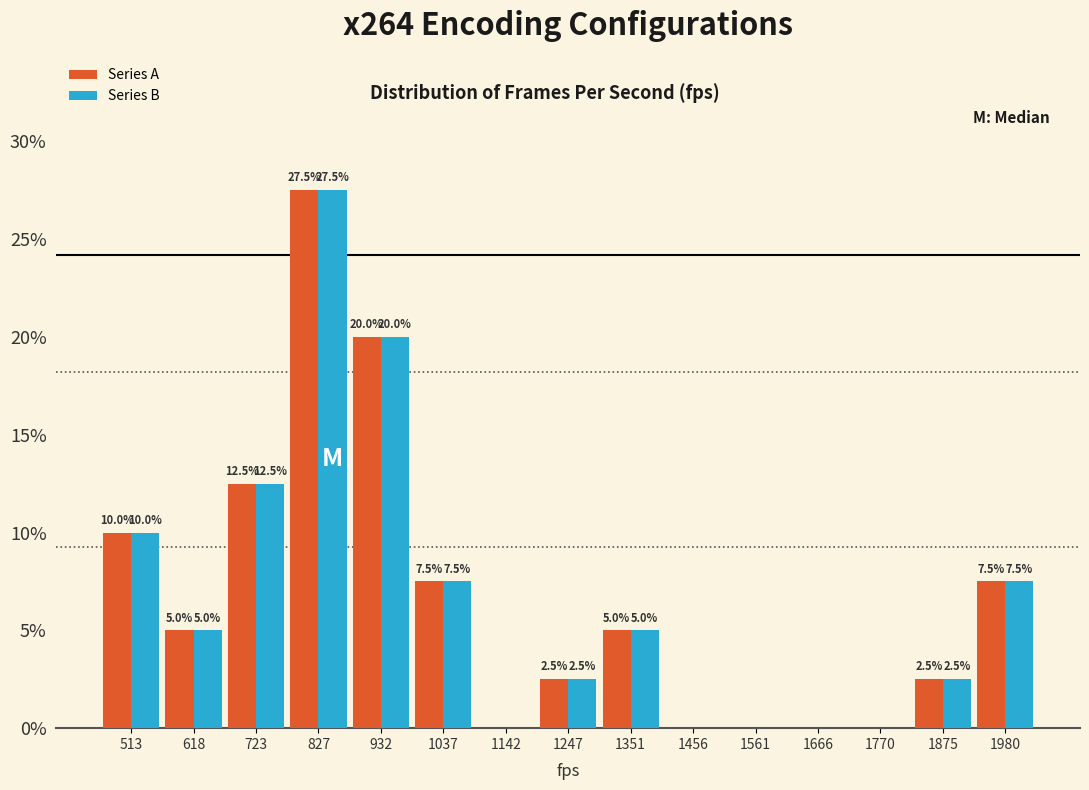

Which category has the highest value across all series?

827